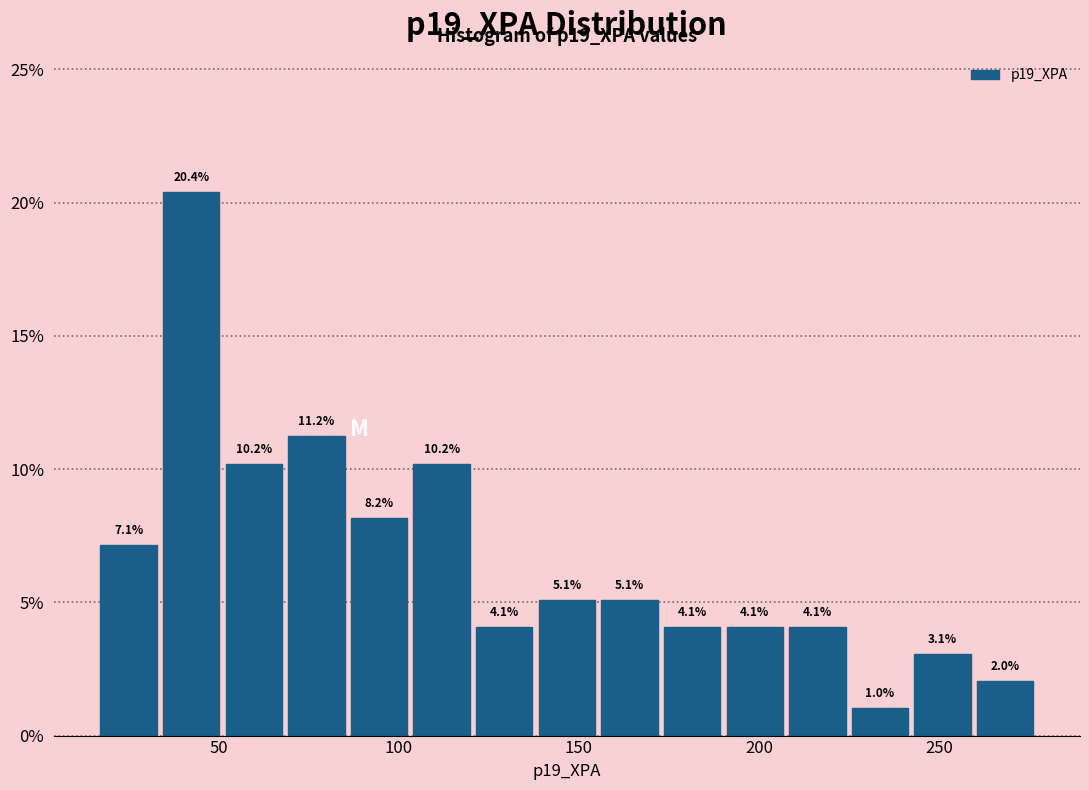

Read against the x-axis, roughly where is the centre of the tallest bar?

40